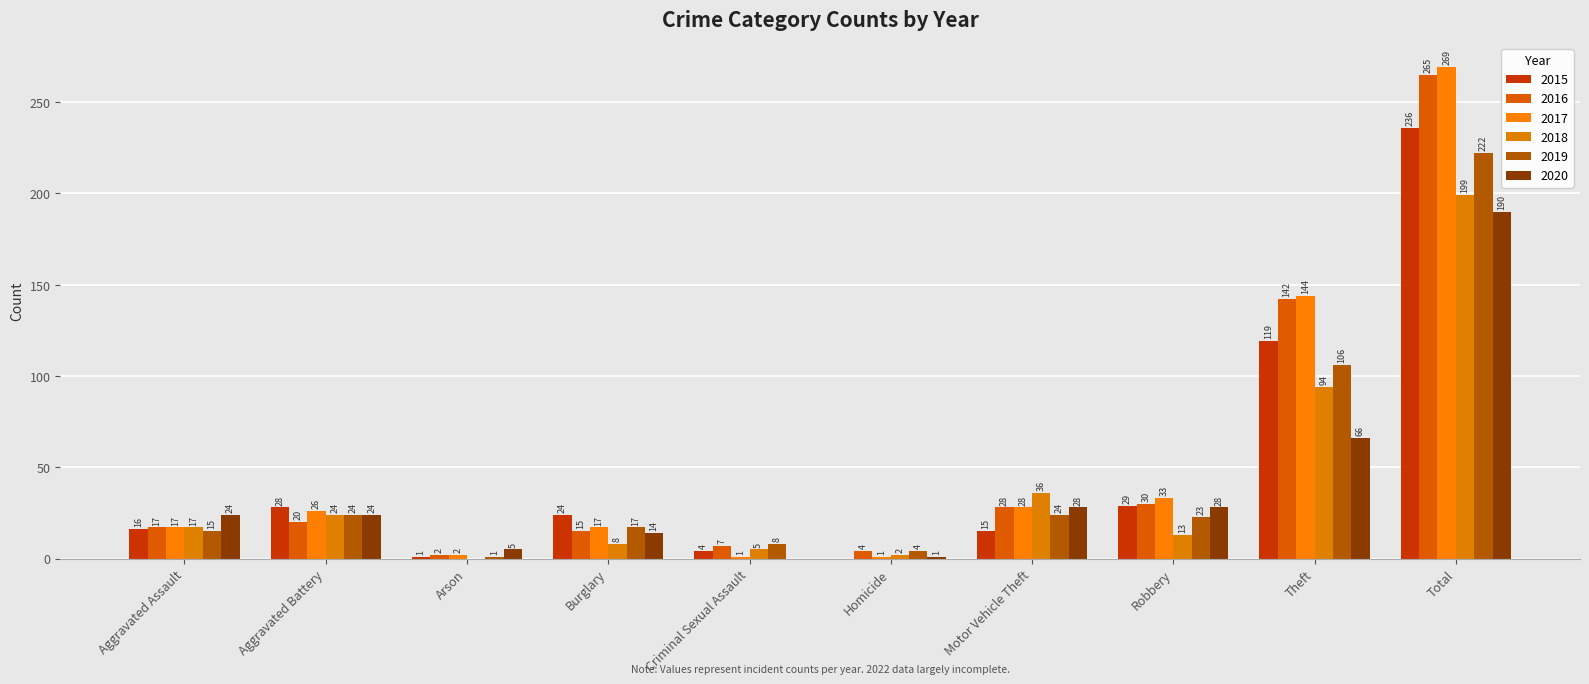

Is it true that 2018 equals 333 at Total?

False